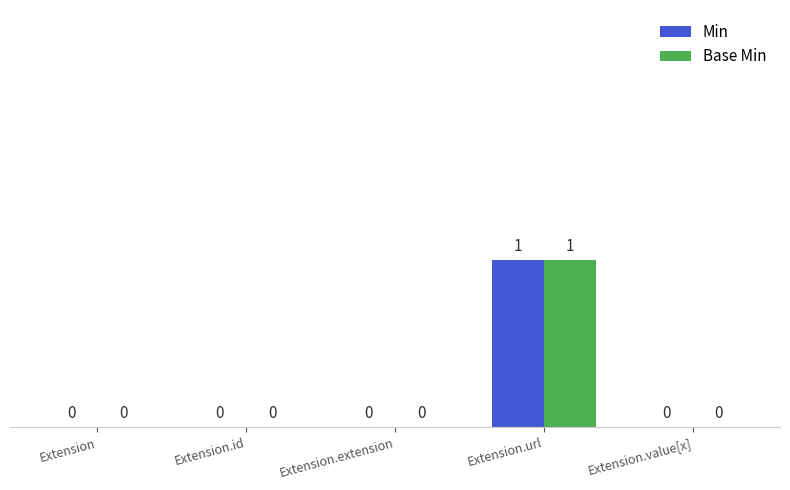

What is the maximum value shown in the chart?

1